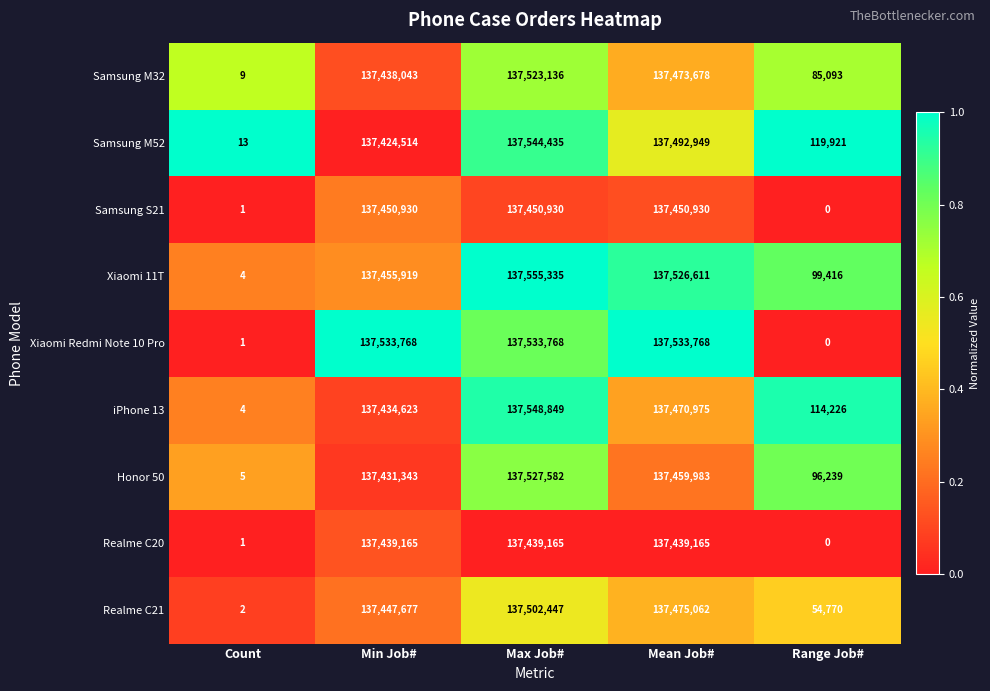

What is the sum of the Samsung M32 values at Count and Max Job#?

137523145